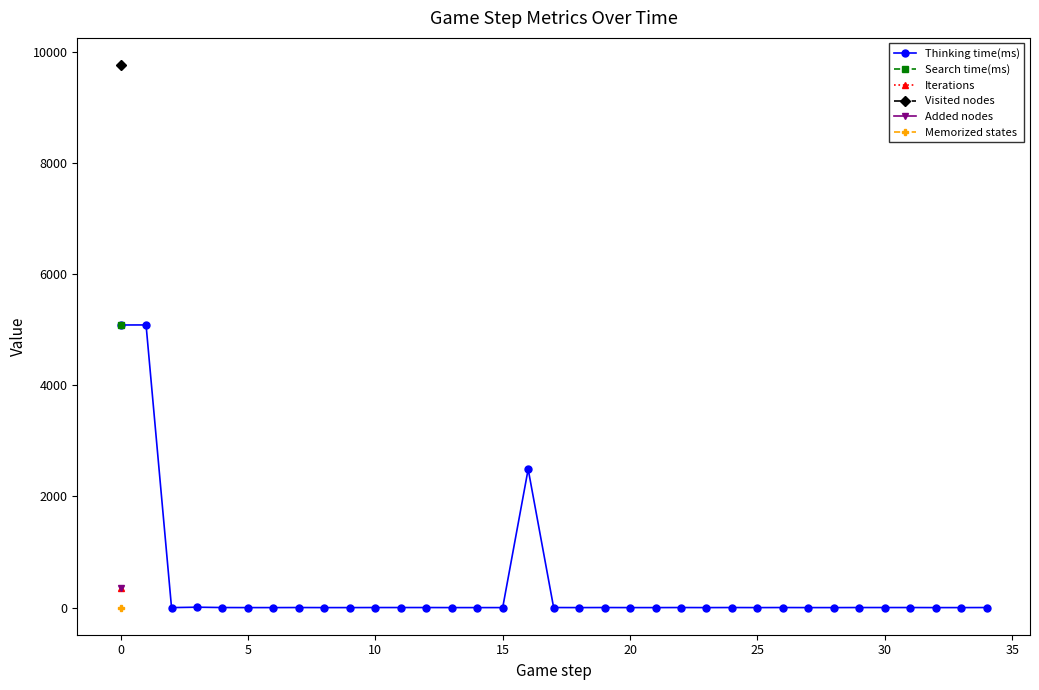

What are all the series names shown in the legend?

Thinking time(ms), Search time(ms), Iterations, Visited nodes, Added nodes, Memorized states